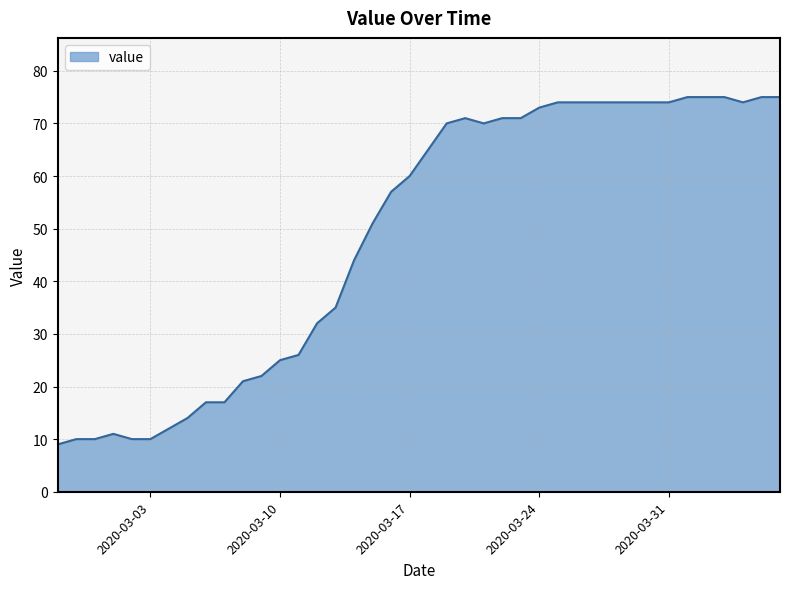

What is the greatest value displayed?

75